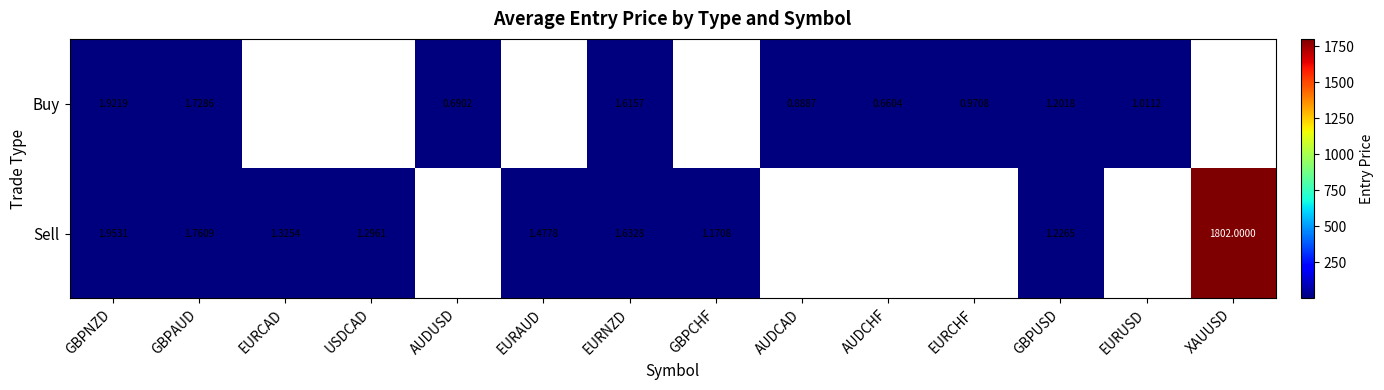

Rank the series at GBPAUD from highest to lowest value.

Sell, Buy